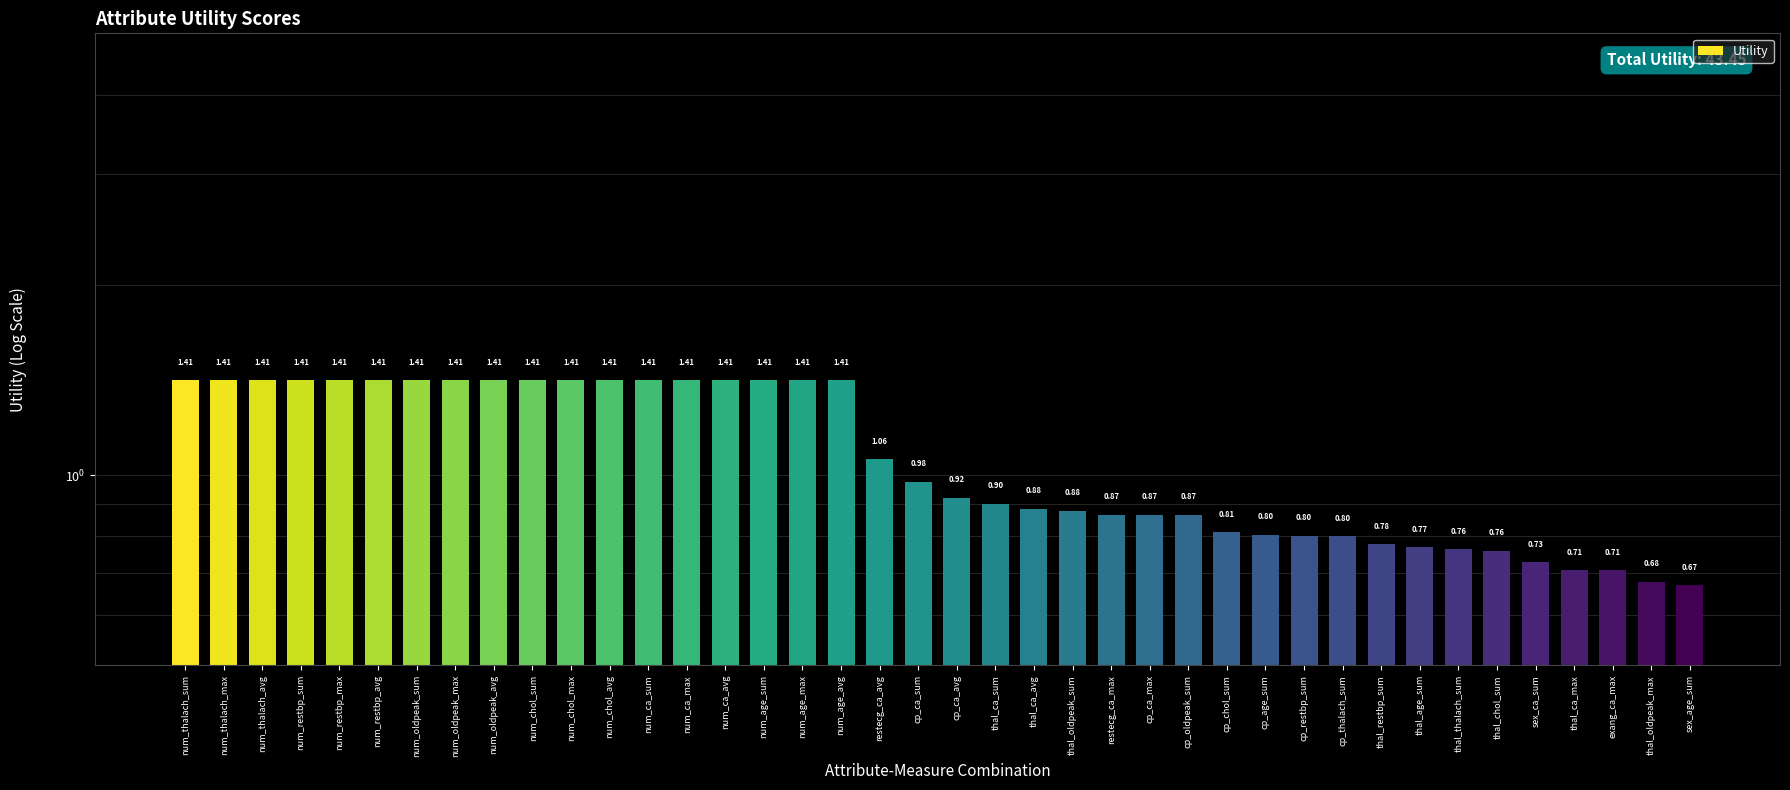

Rank the categories by value from highest to lowest.

num_thalach_sum, num_thalach_max, num_thalach_avg, num_restbp_sum, num_restbp_max, num_restbp_avg, num_oldpeak_sum, num_oldpeak_max, num_oldpeak_avg, num_chol_sum, num_chol_max, num_chol_avg, num_ca_sum, num_ca_max, num_ca_avg, num_age_sum, num_age_max, num_age_avg, restecg_ca_avg, cp_ca_sum, cp_ca_avg, thal_ca_sum, thal_ca_avg, thal_oldpeak_sum, restecg_ca_max, cp_ca_max, cp_oldpeak_sum, cp_chol_sum, cp_age_sum, cp_restbp_sum, cp_thalach_sum, thal_restbp_sum, thal_age_sum, thal_thalach_sum, thal_chol_sum, sex_ca_sum, thal_ca_max, exang_ca_max, thal_oldpeak_max, sex_age_sum